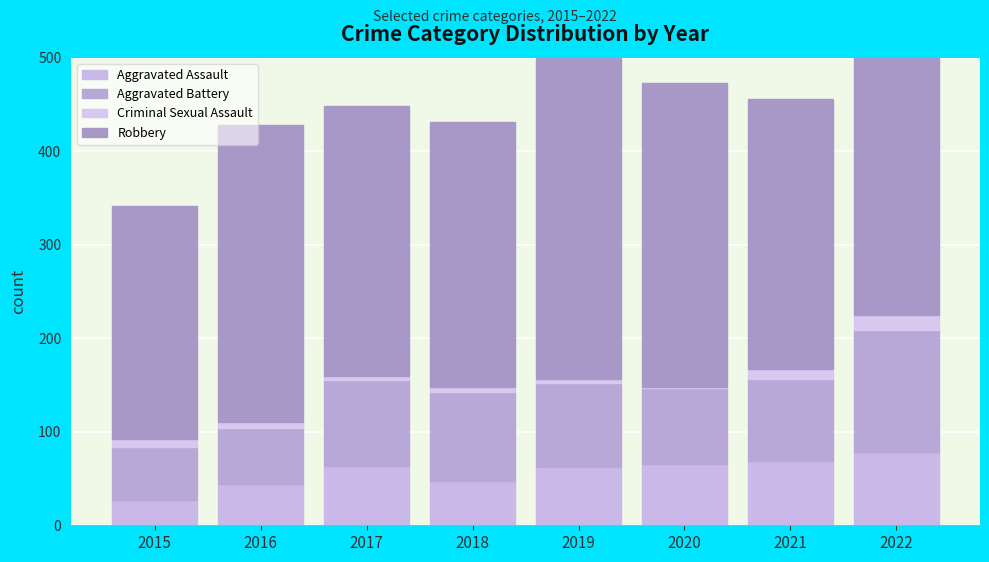

Between 2017 and 2020, which series saw the biggest shift?

Robbery